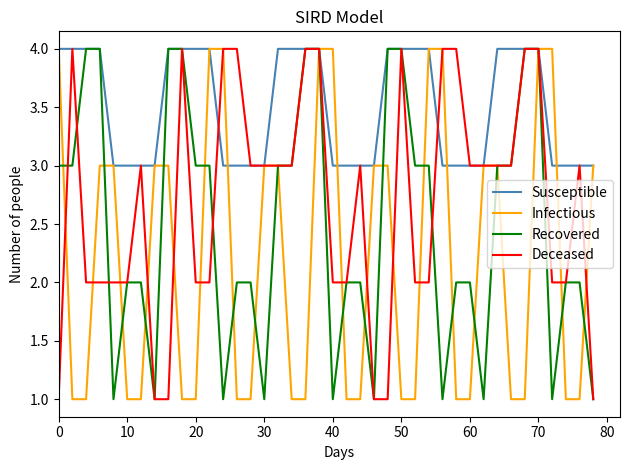

Which series has the largest total across all categories?

Susceptible